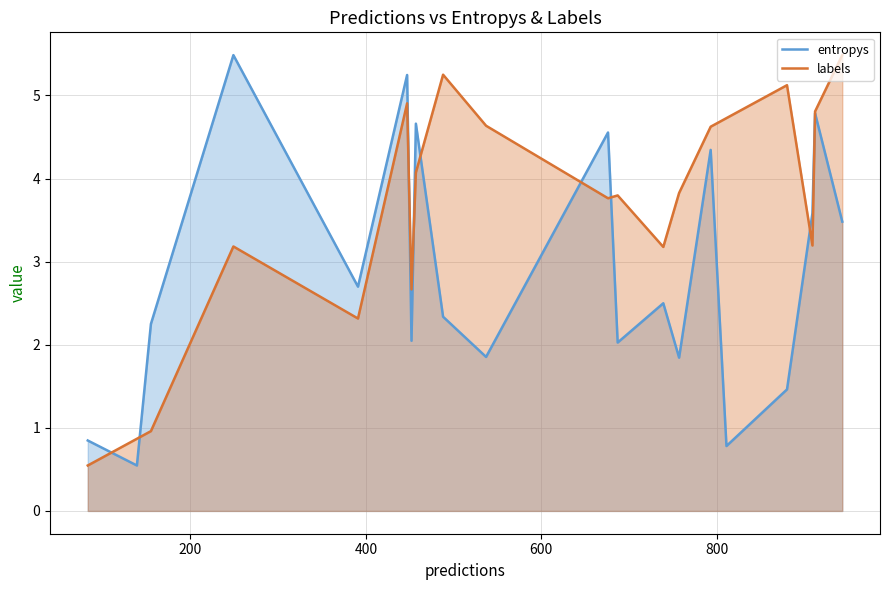

What is the difference between the maximum and minimum values in the labels series?

4.9